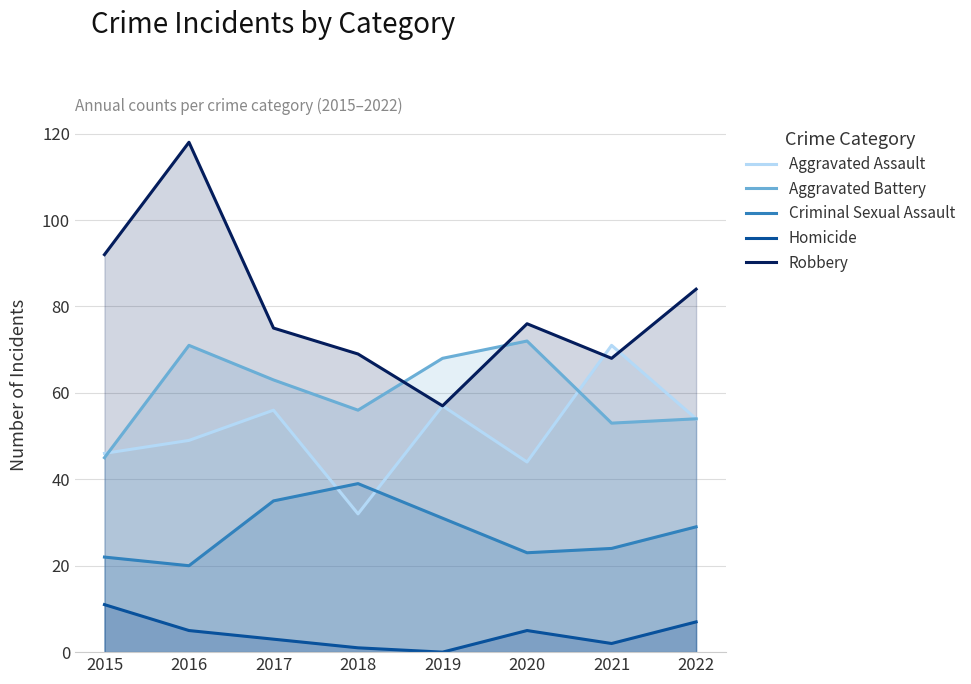

True or false: Robbery has a value of 16 at 2017.

False